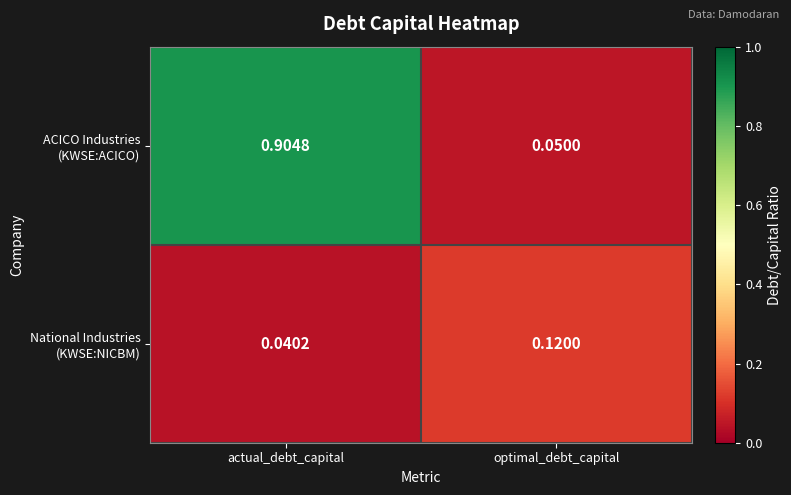

At which category is the sum across all series the highest?

actual_debt_capital